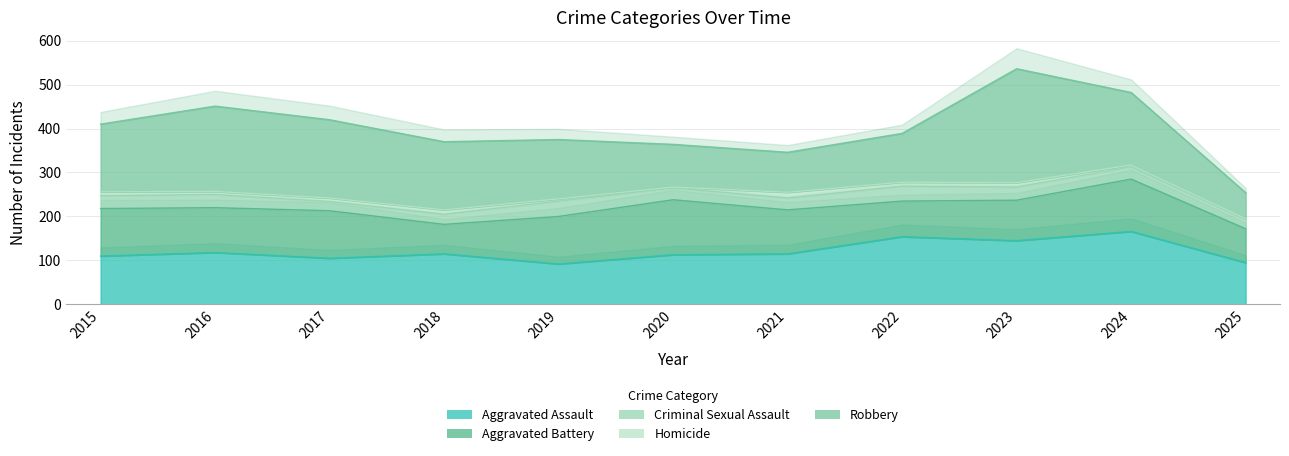

What is the sum of all Robbery values?

1598